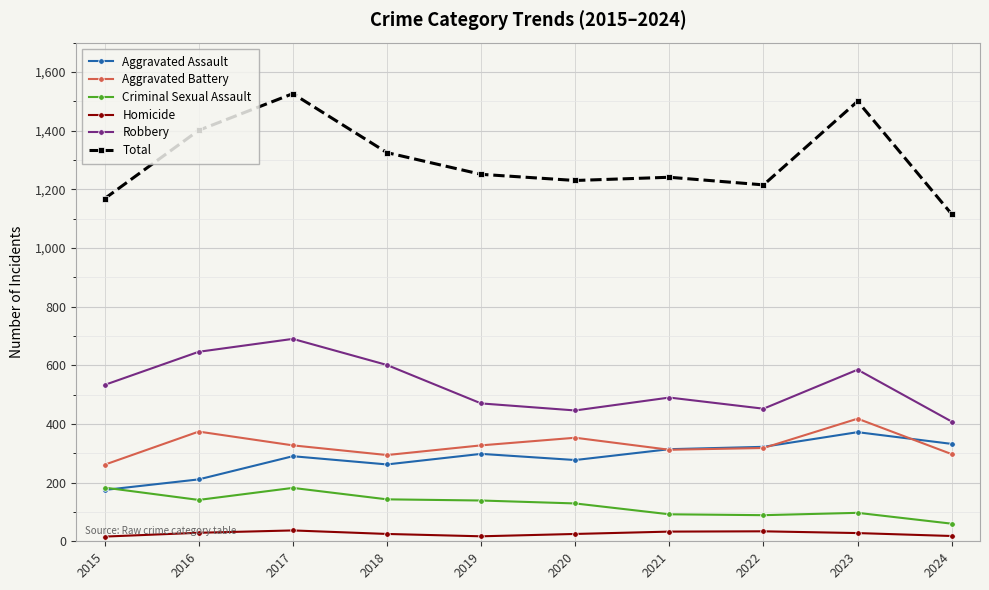

True or false: Robbery and Total cross at least once.

False